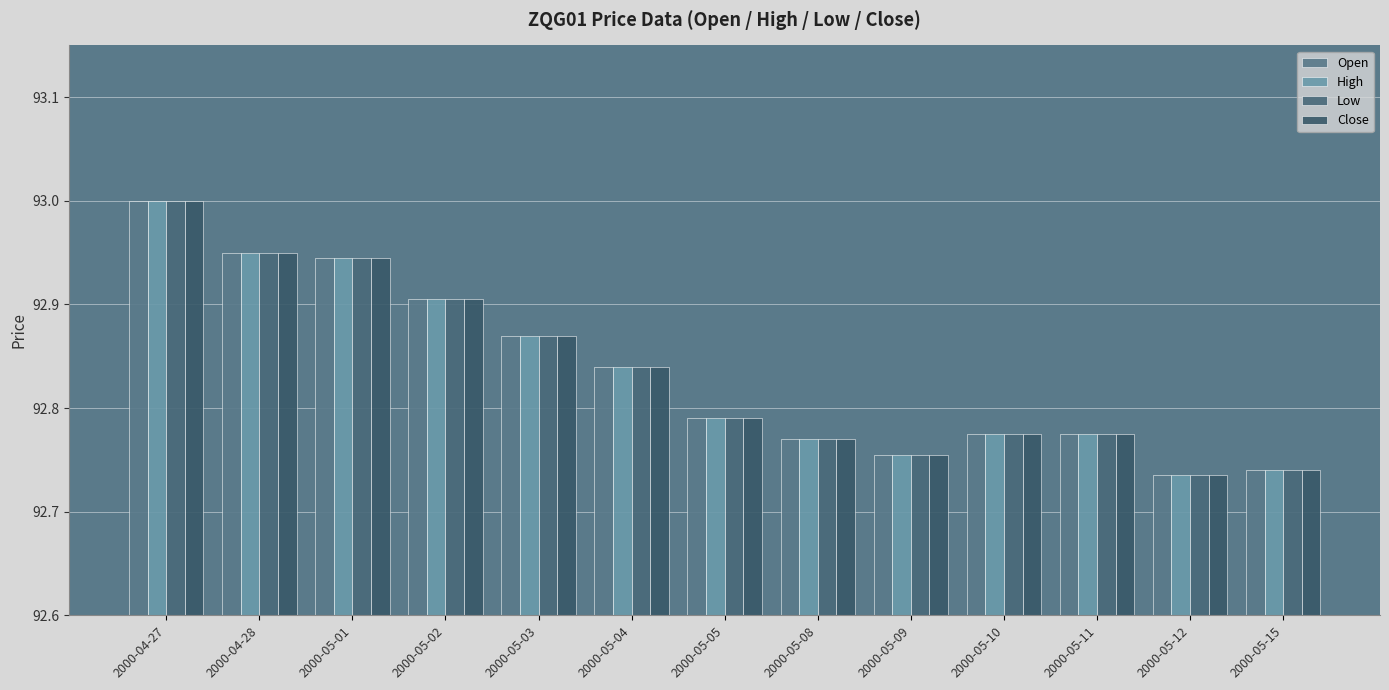

How many categories are shown in the chart?

13